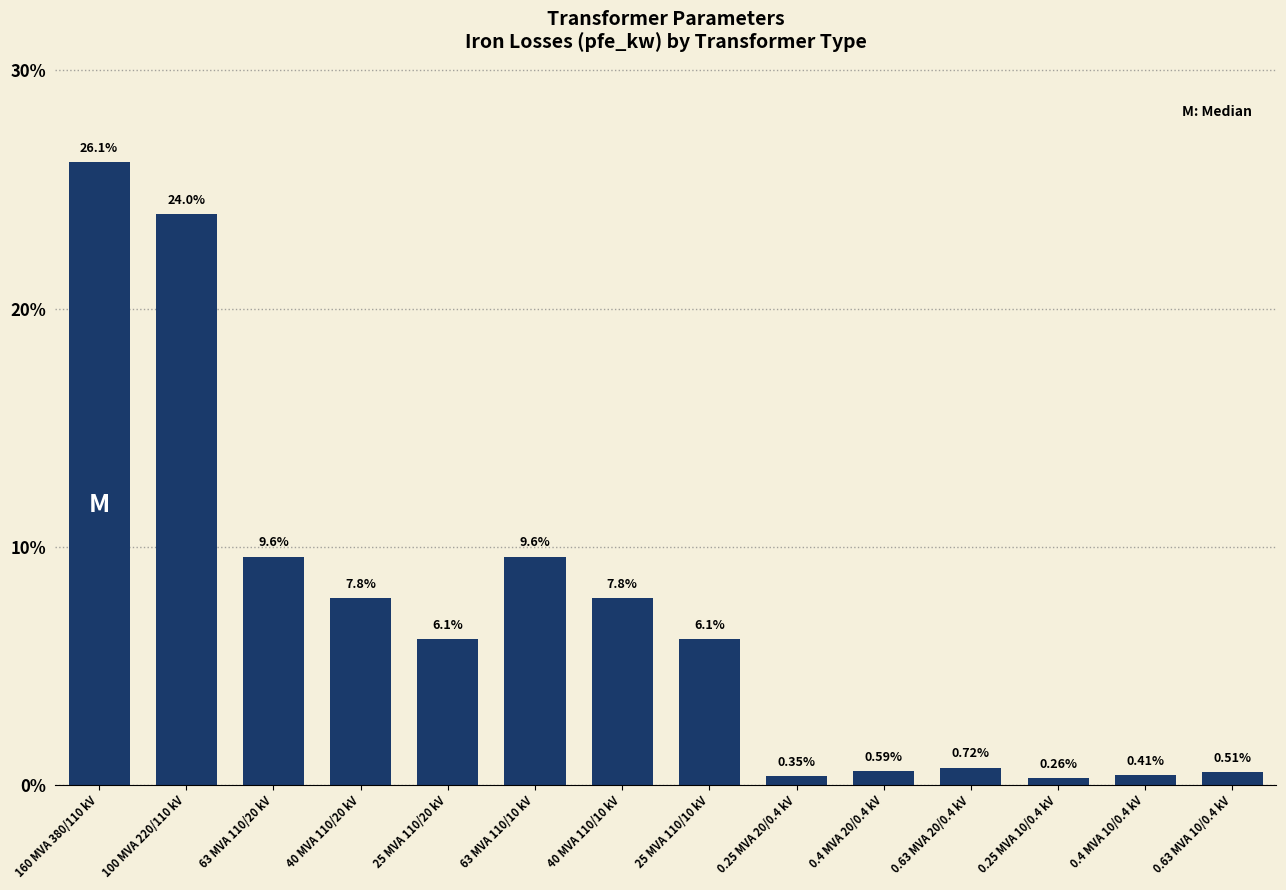

The value at 25 MVA 110/20 kV is 1.3. True or false?

False